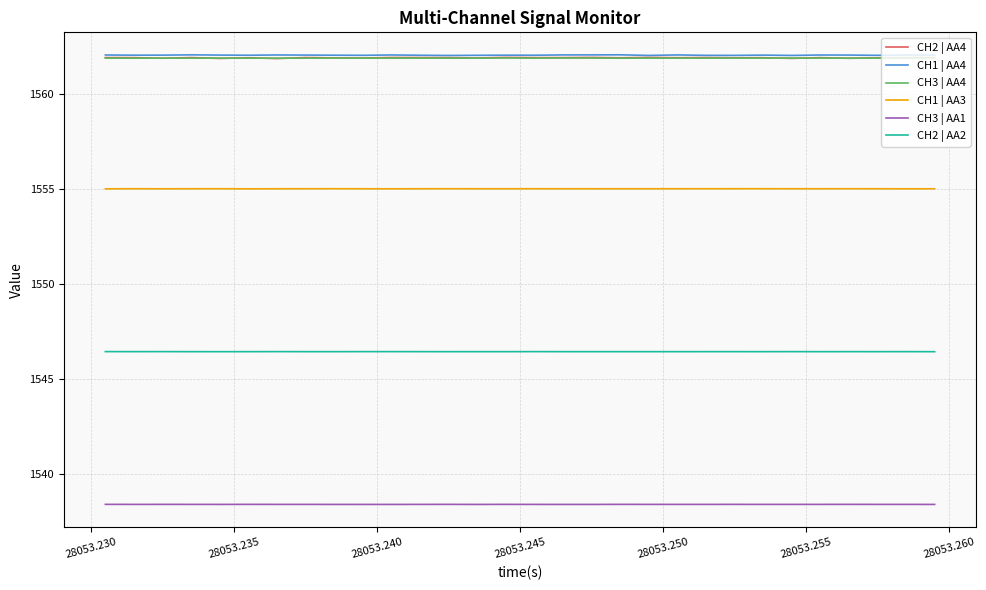

True or false: CH3 | AA1 and CH2 | AA2 cross at least once.

False